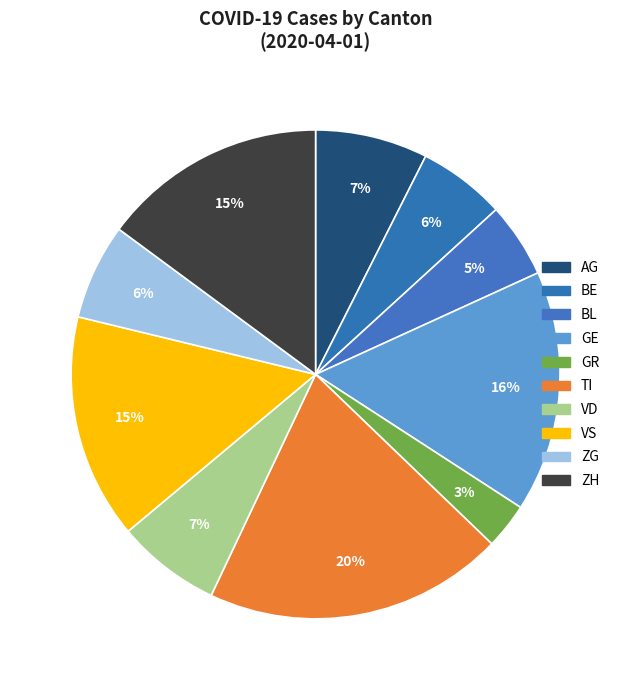

How many segments does this pie chart have?

10